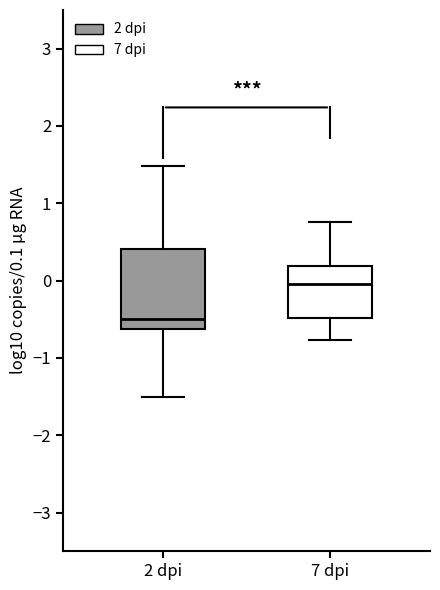

Reading left to right, transcribe this box plot: for each box, give where its median line is, the range the box spans, and where its two whiskers end, as read against the y-axis. The values are not printed on the chart, so give them approximately, as read against the axis.

2 dpi: median -0.5, box -0.6 to 0.4, whiskers -1.5 to 1.5
7 dpi: median 0.0, box -0.5 to 0.2, whiskers -0.8 to 0.8